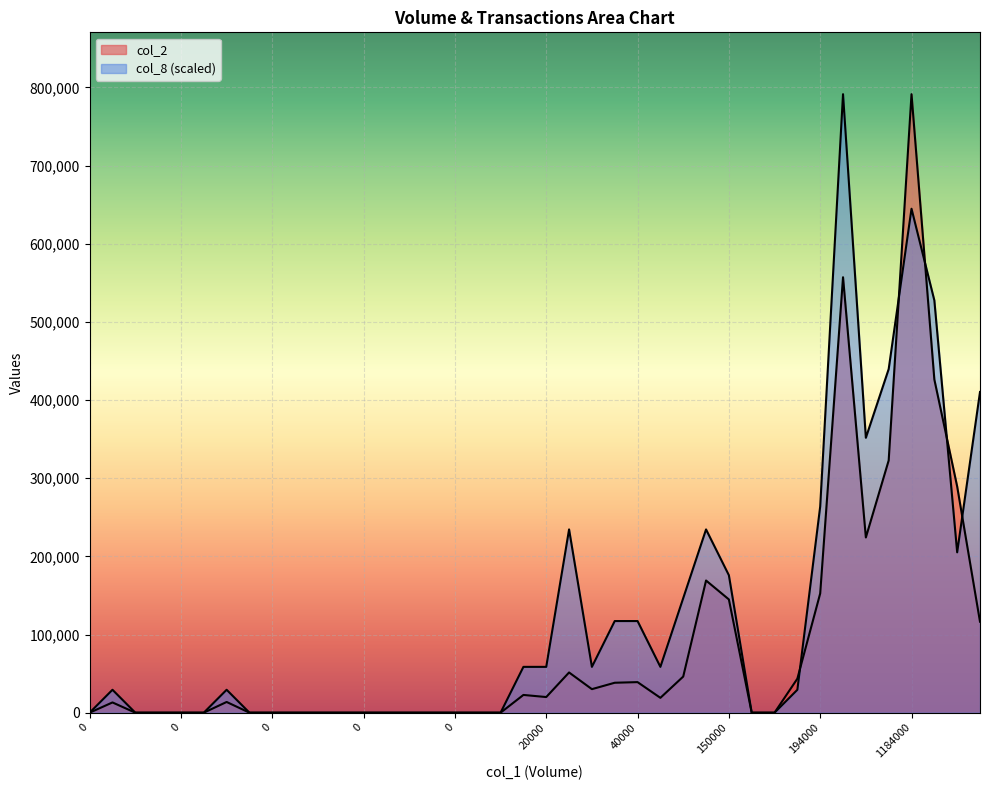

What is the difference between the maximum and minimum values in the col_2 series?

791310.0